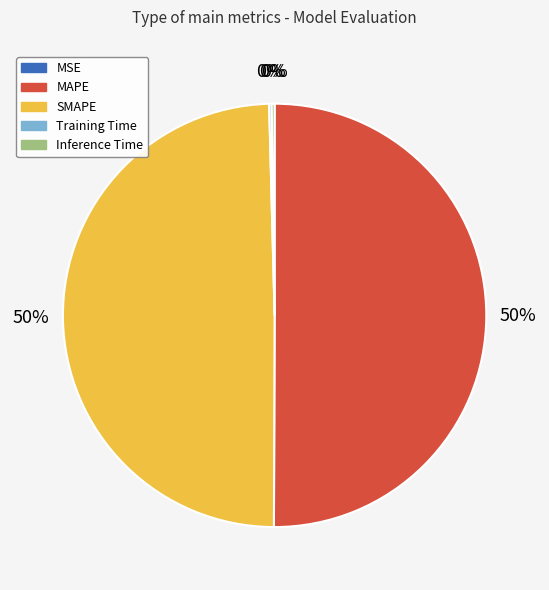

What is the ratio of the value at SMAPE to the value at MAPE?

1.0